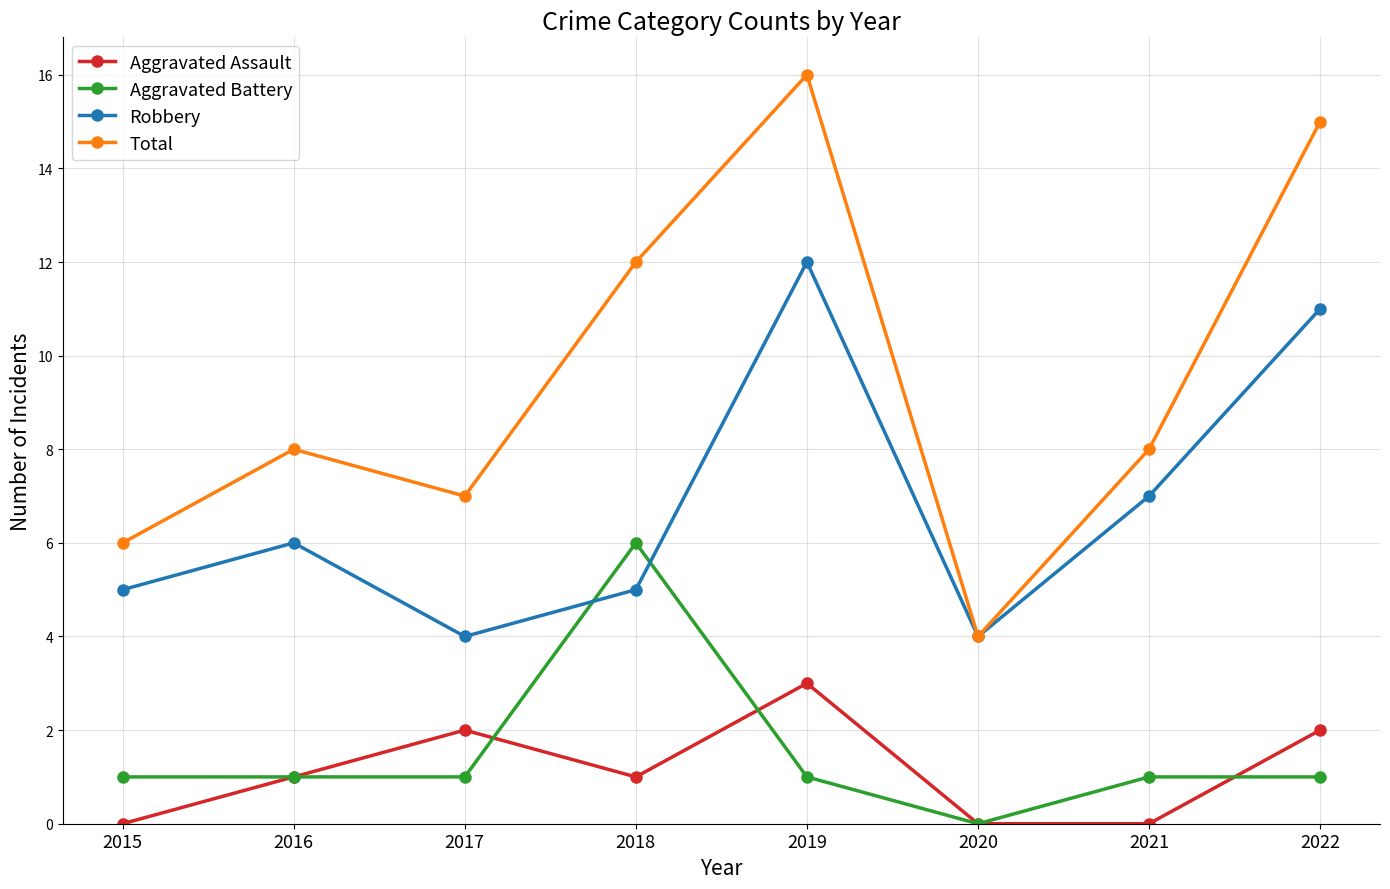

After their last crossing, which series has the higher values: Aggravated Battery or Aggravated Assault?

Aggravated Assault